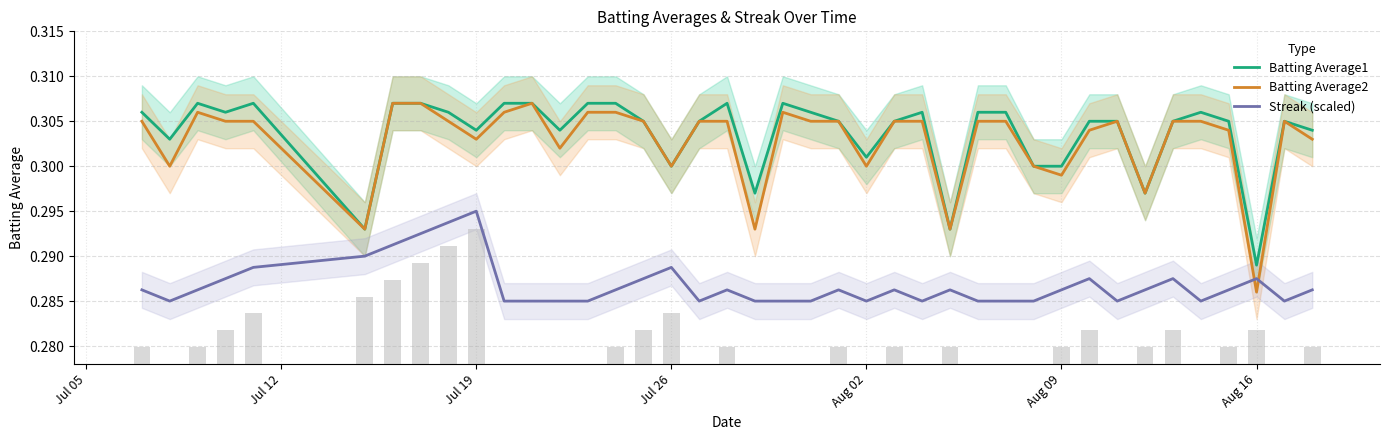

How many times do Streak (scaled) and Batting Average2 cross each other?

2